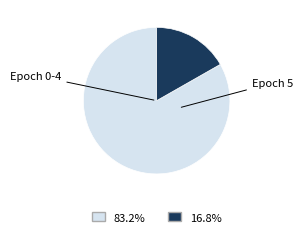

Is there any slice that represents more than half of the pie?

Yes